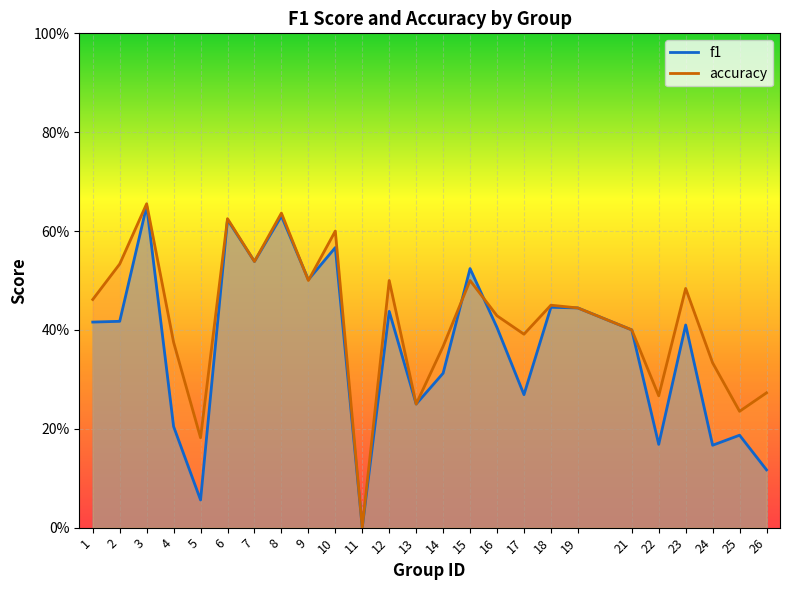

True or false: accuracy and f1 cross at least once.

True